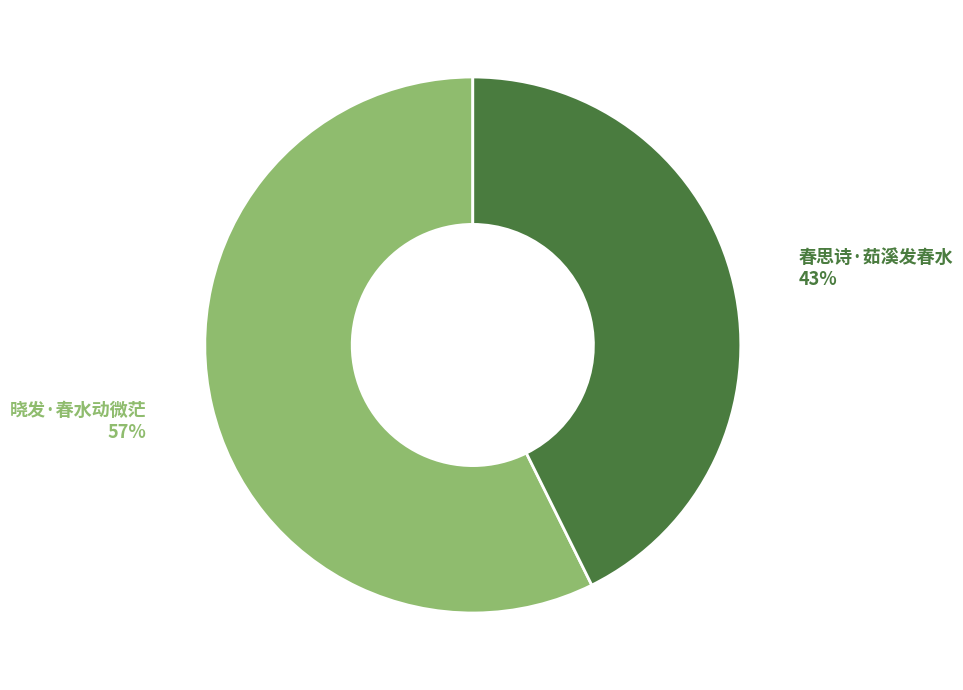

To the nearest percent, what percentage of the pie is 晓发·春水动微茫?

57%